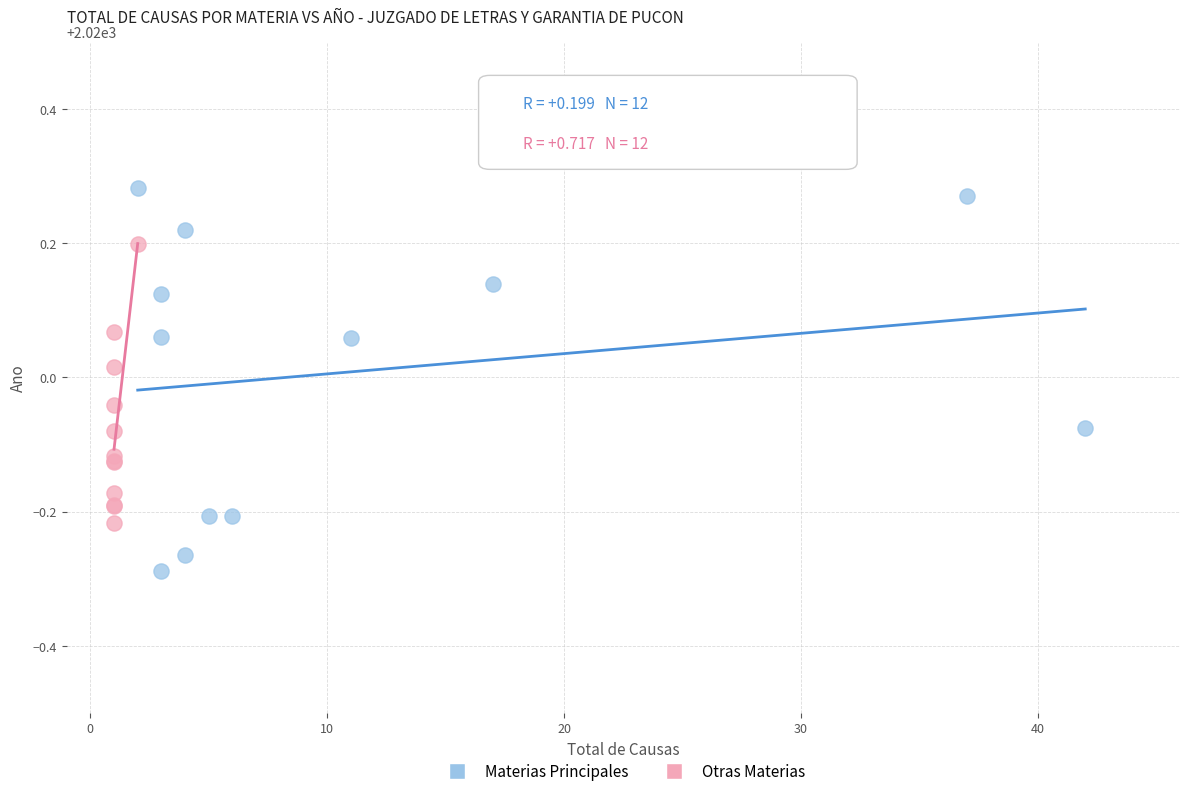

Which series contains the highest Y value?

Materias Principales